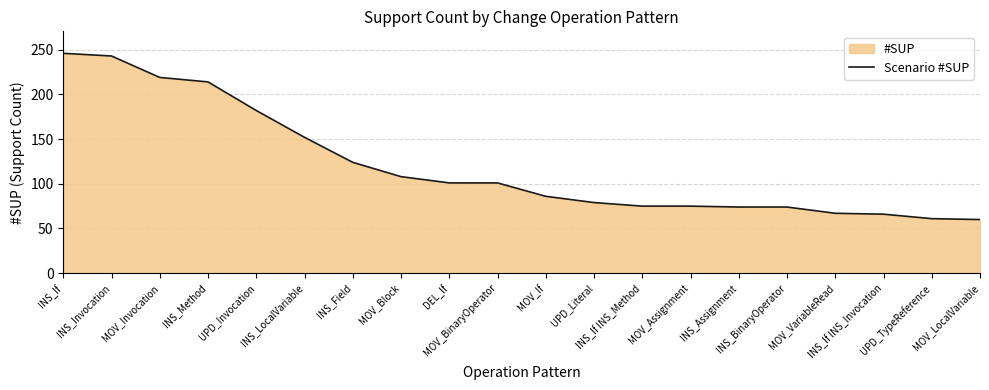

What is the maximum value shown in the chart?

246